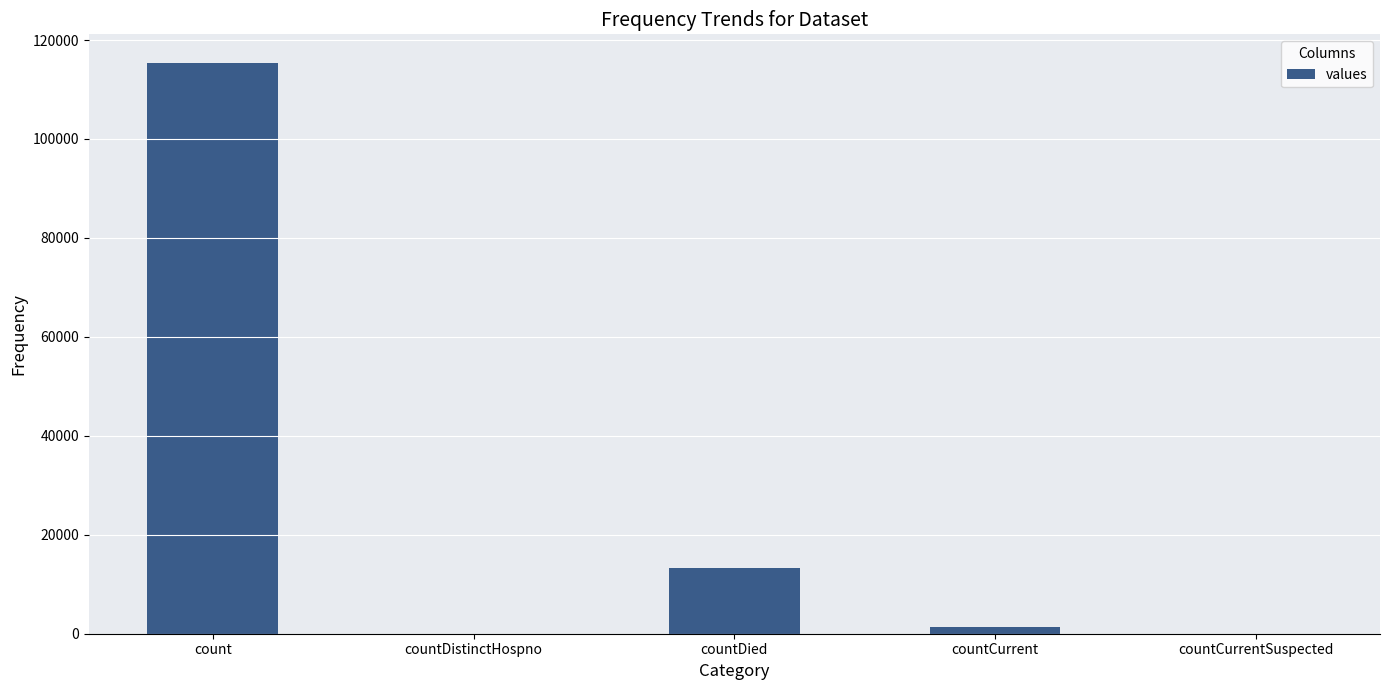

What is the maximum value shown in the chart?

115379